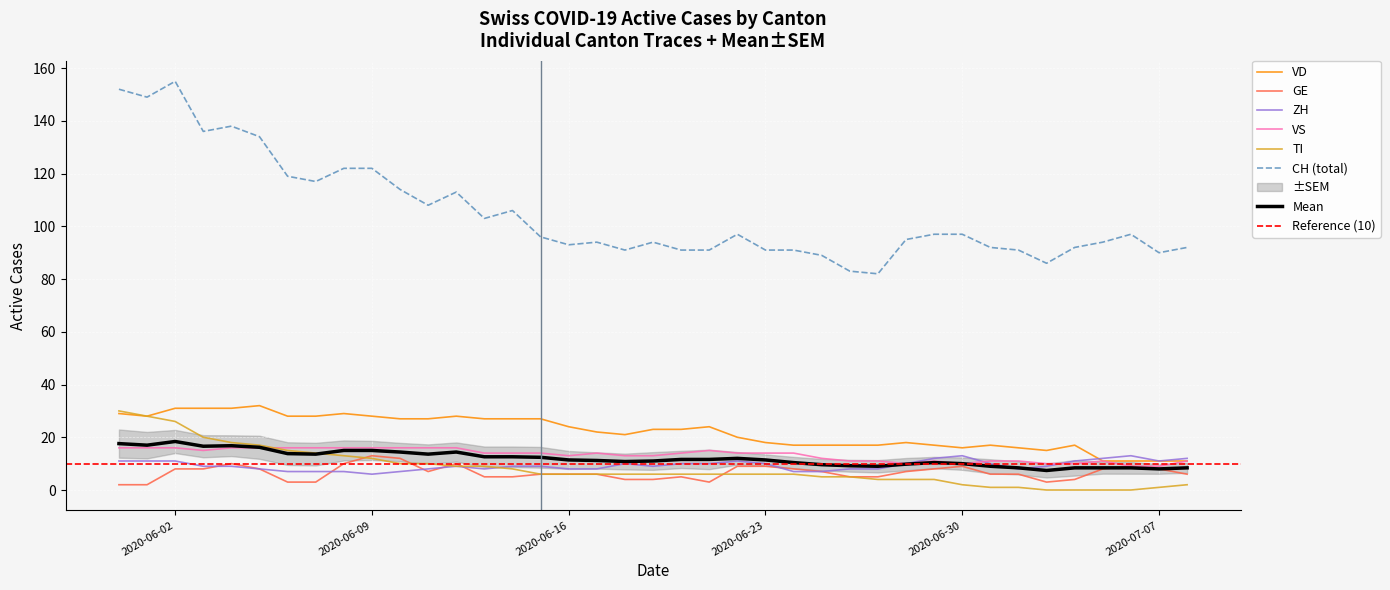

The ZH series shows 8 at 2020-06-27. True or false?

True